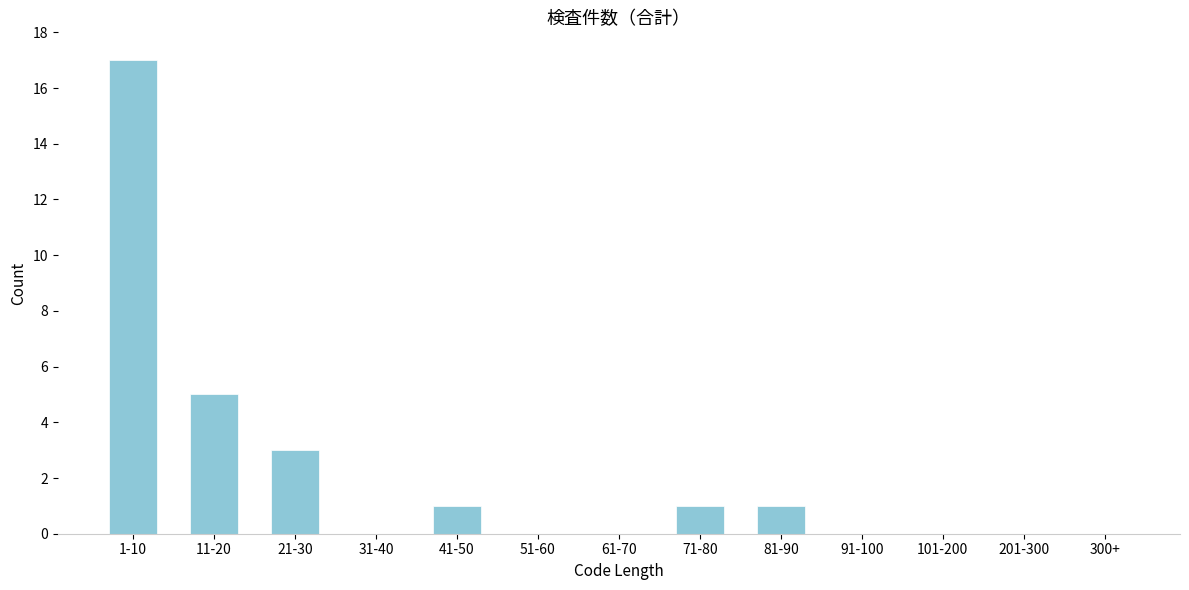

Reading right to left, transcribe all the data shown in this chart.

300+=0	201-300=0	101-200=0	91-100=0	81-90=1	71-80=1	61-70=0	51-60=0	41-50=1	31-40=0	21-30=3	11-20=5	1-10=17